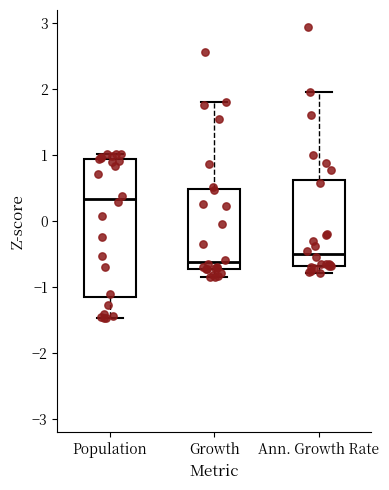

Reading left to right, transcribe this box plot: for each box, give where its median line is, the range the box spans, and where its two whiskers end, as read against the y-axis. The values are not printed on the chart, so give them approximately, as read against the axis.

Population: median 0.3, box -1.1 to 0.9, whiskers -1.5 to 1.0
Growth: median -0.6, box -0.7 to 0.5, whiskers -0.9 to 1.8
Ann. Growth Rate: median -0.5, box -0.7 to 0.6, whiskers -0.8 to 2.0